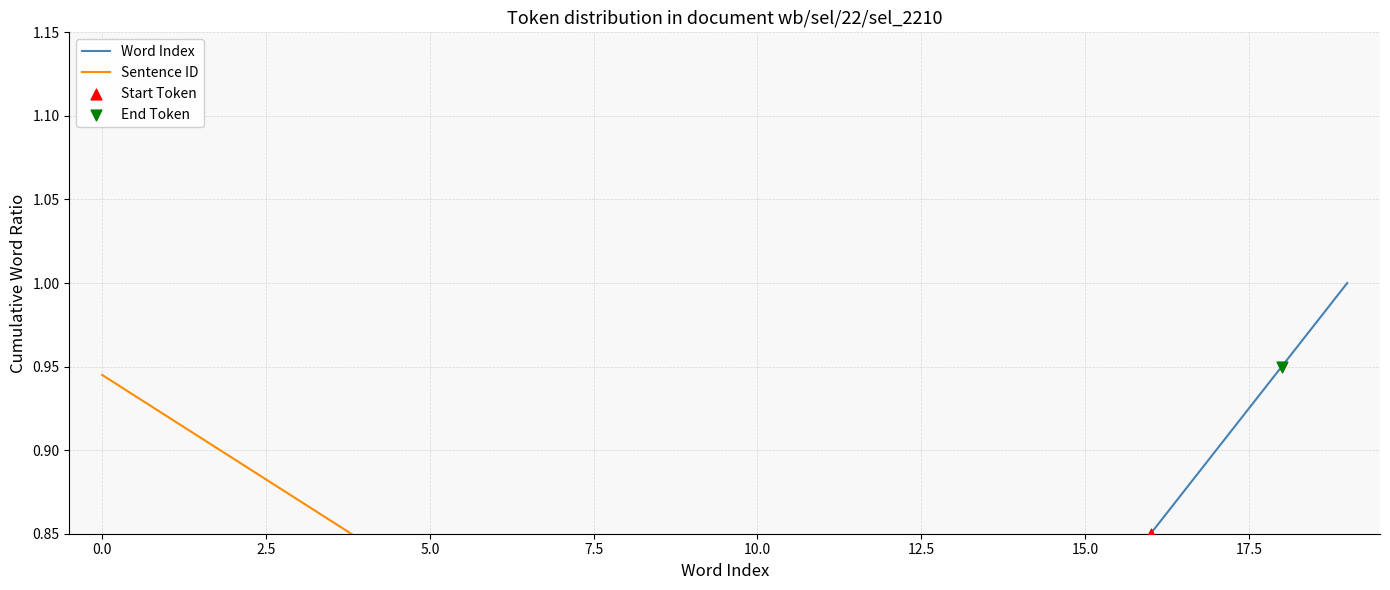

What is the change in value from 2 to 9?

+0.3